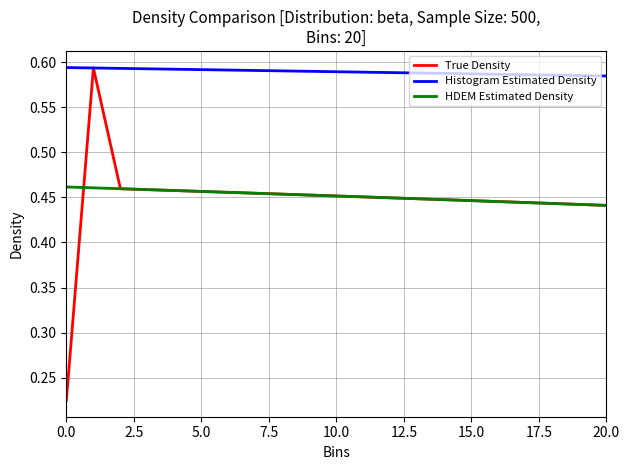

Which series has the widest spread of values?

True Density